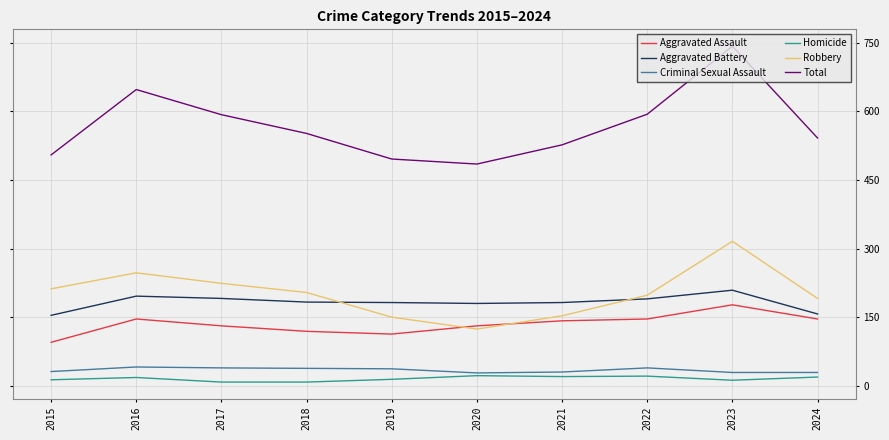

At which category is the sum across all series the highest?

2023